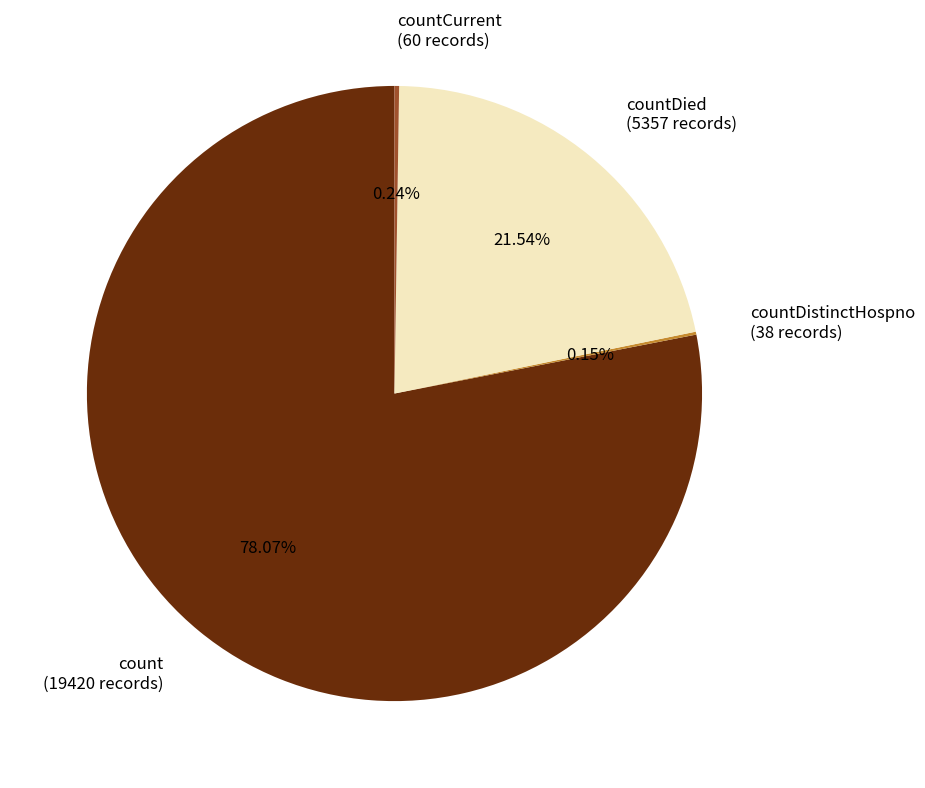

Which category accounts for the majority?

count (19420 records)